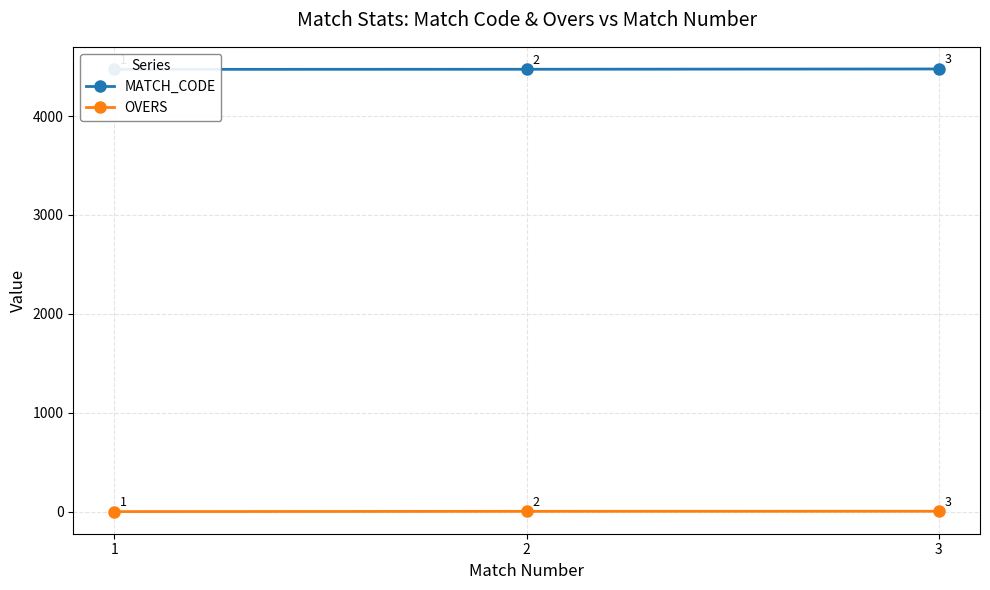

Where is MATCH_CODE nearest to the value 4474?

2